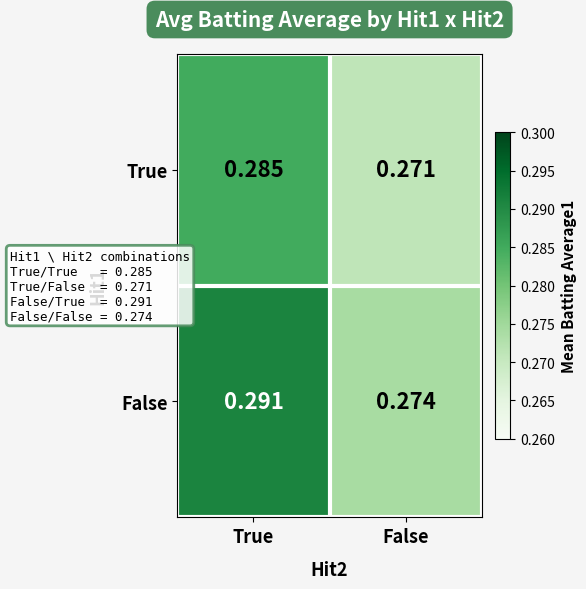

At which label does True reach its peak?

True